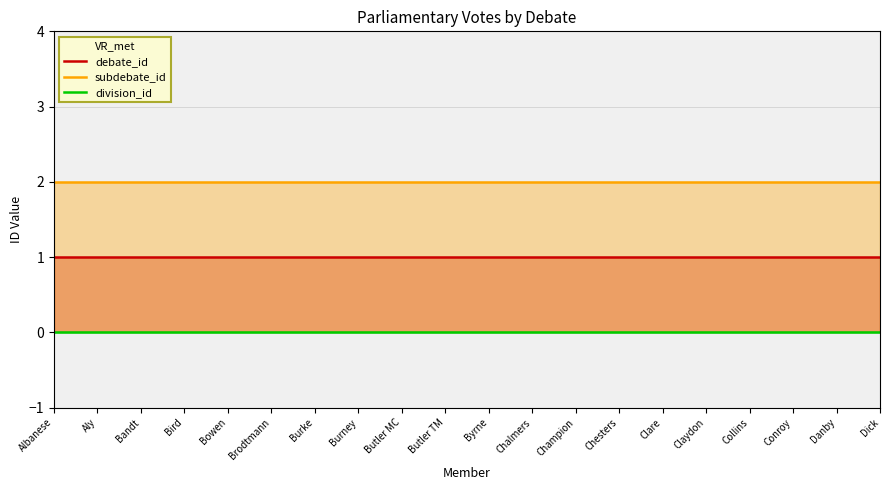

How many lines are shown in the chart?

3